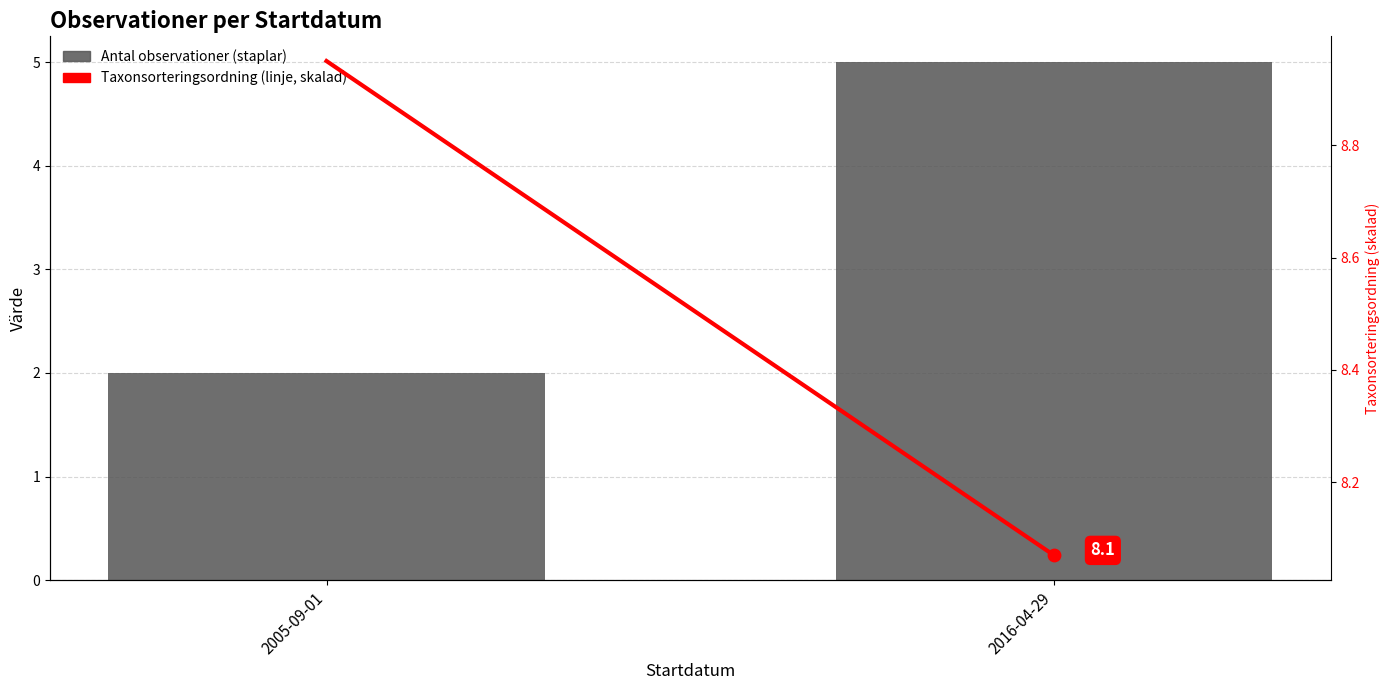

Which series reaches the maximum Y coordinate?

Taxonsorteringsordning (skalad)